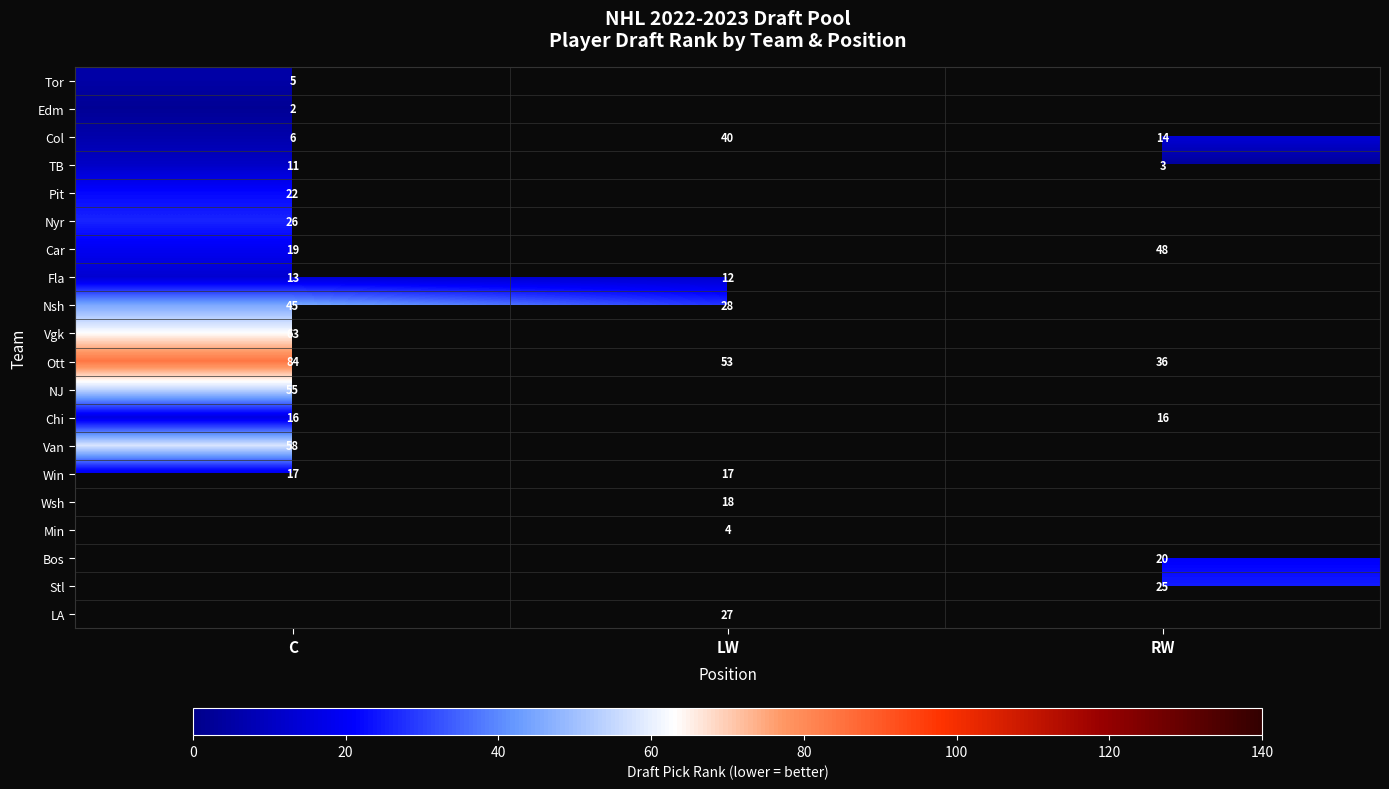

What is the spread (max minus min) of values at C?

82.0